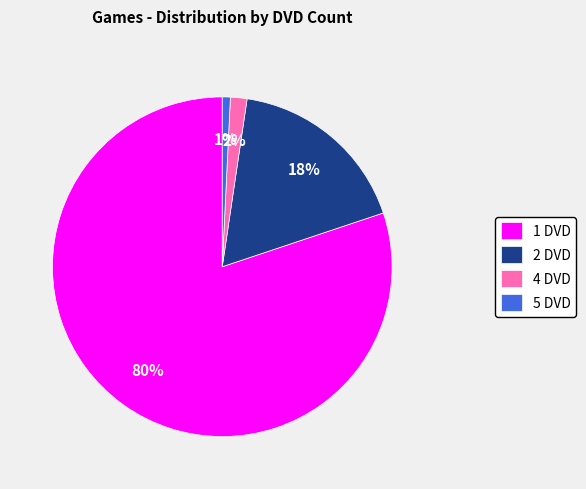

What percentage is the 5 DVD slice, to the nearest percent?

1%